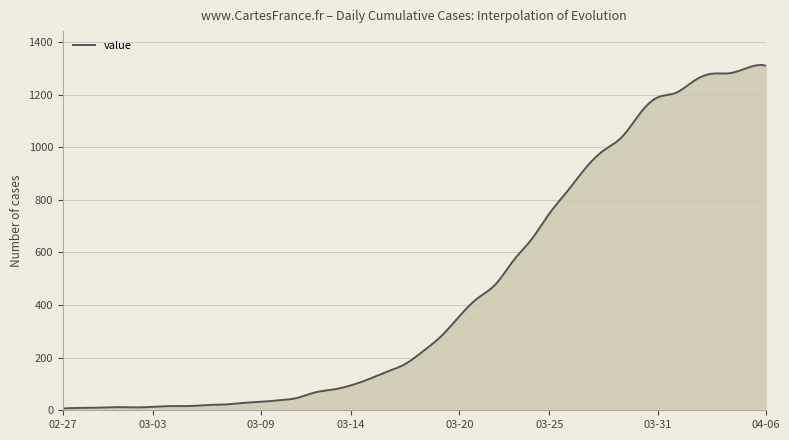

What is the difference between the maximum and minimum values?

1305.2